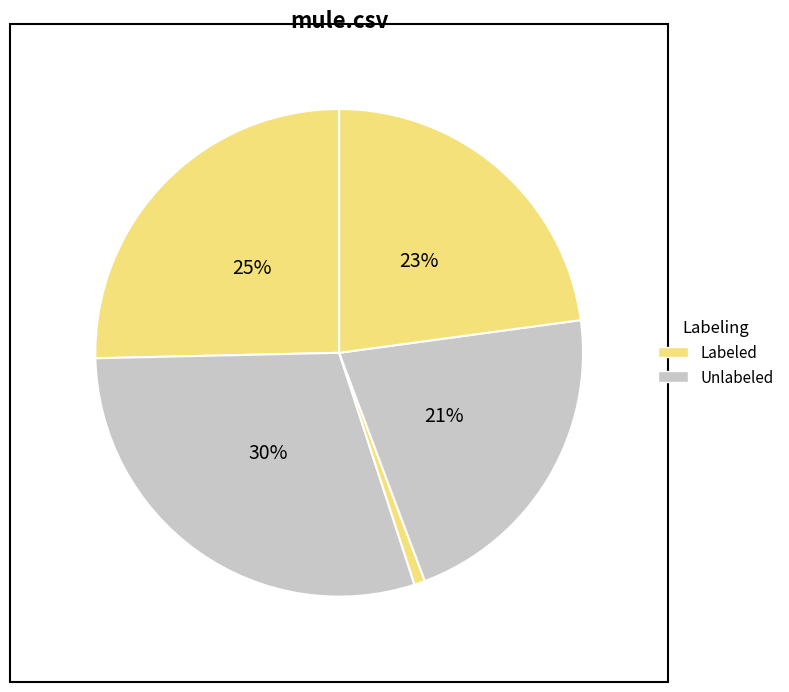

To the nearest percent, what is the difference between the largest and smallest slice percentages?

29%